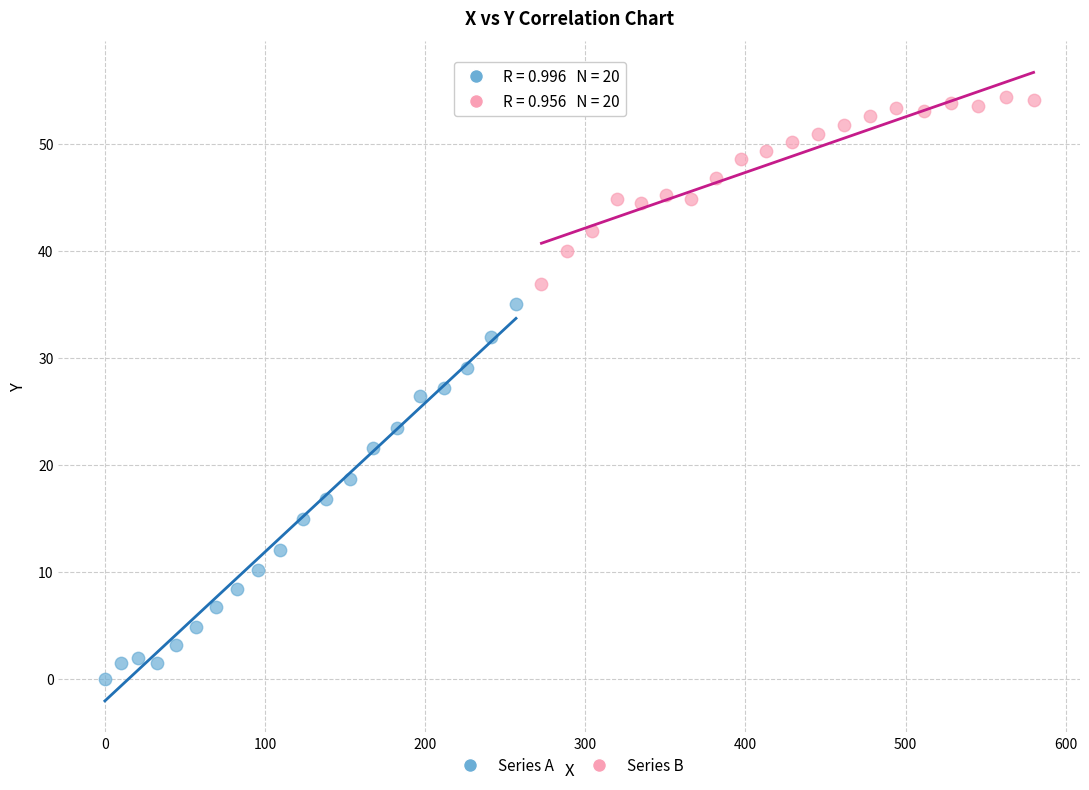

What are all the series names shown in the legend?

Series A, Series B